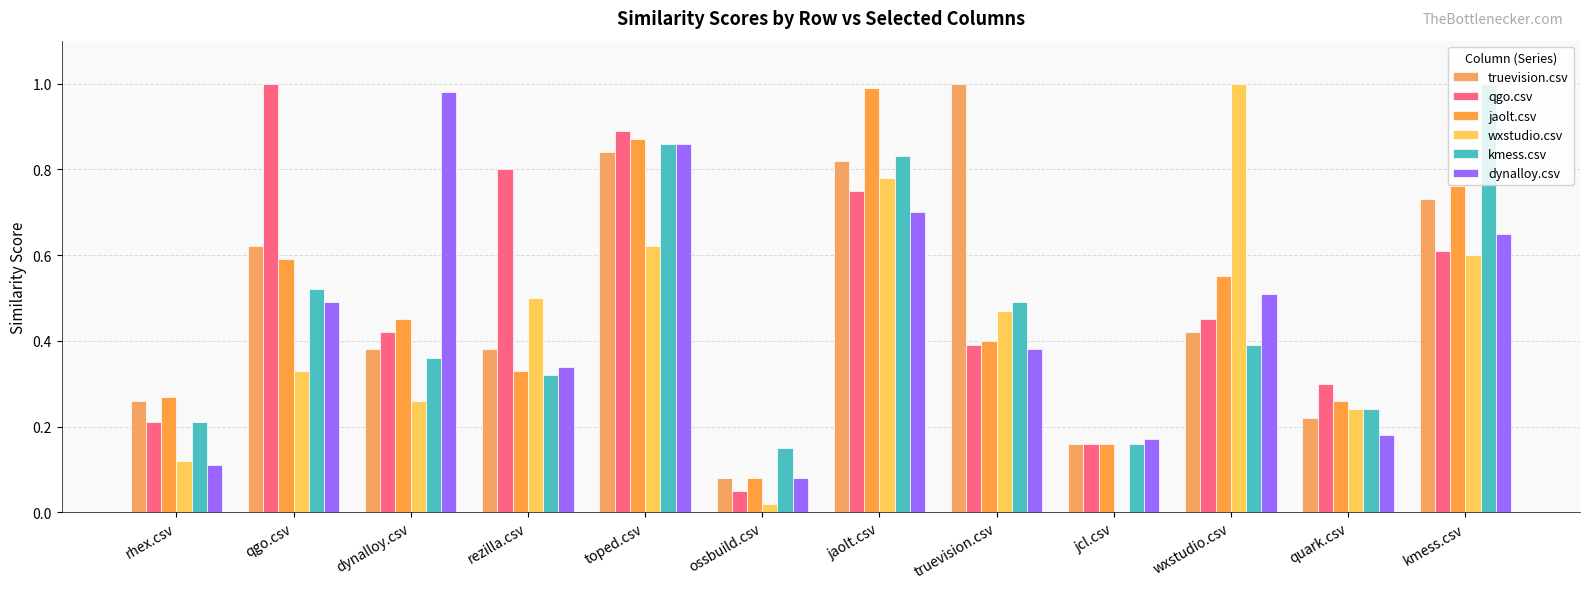

How many positive values does the wxstudio.csv series have?

11